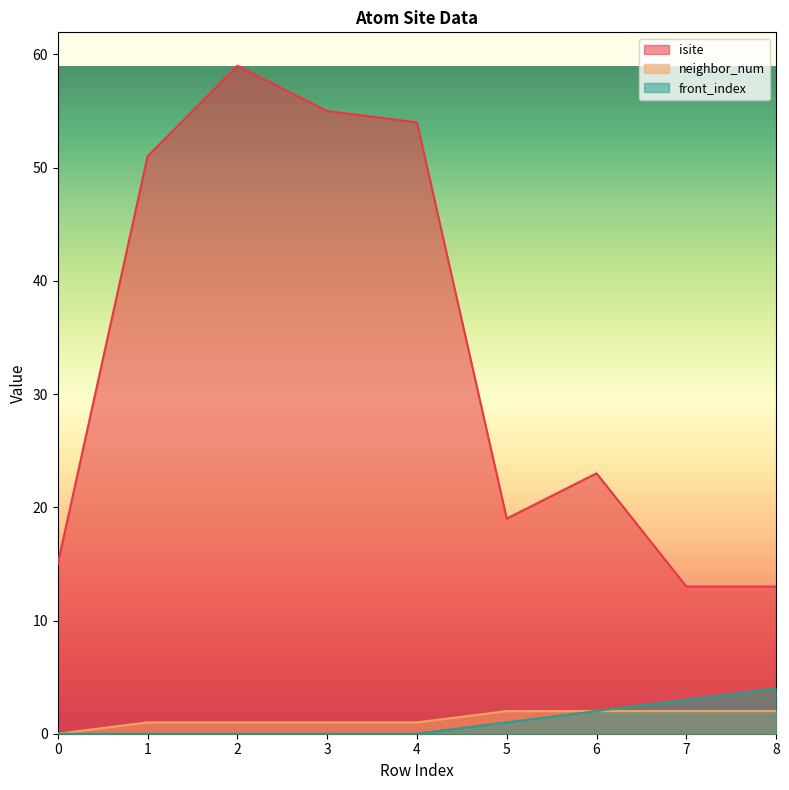

What is the total value across all series at 7?

18